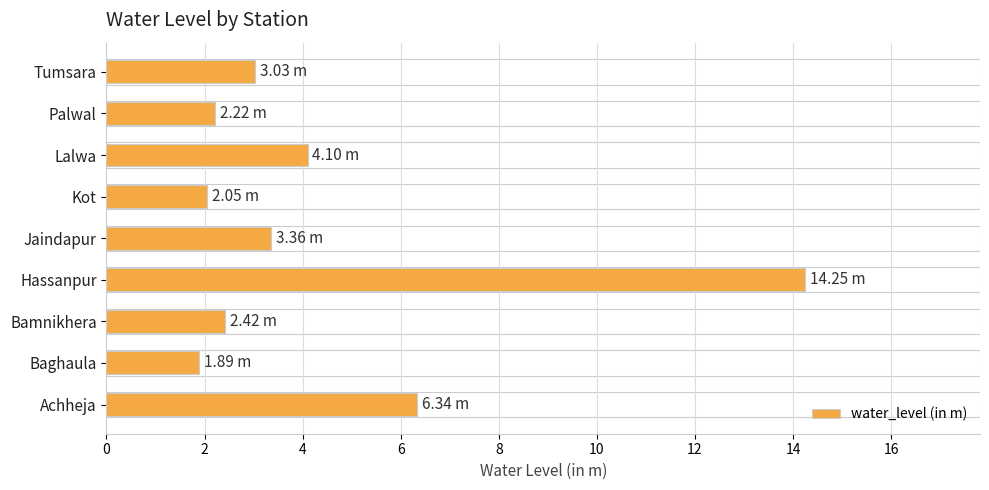

What is the change in value from Baghaula to Lalwa?

+2.2